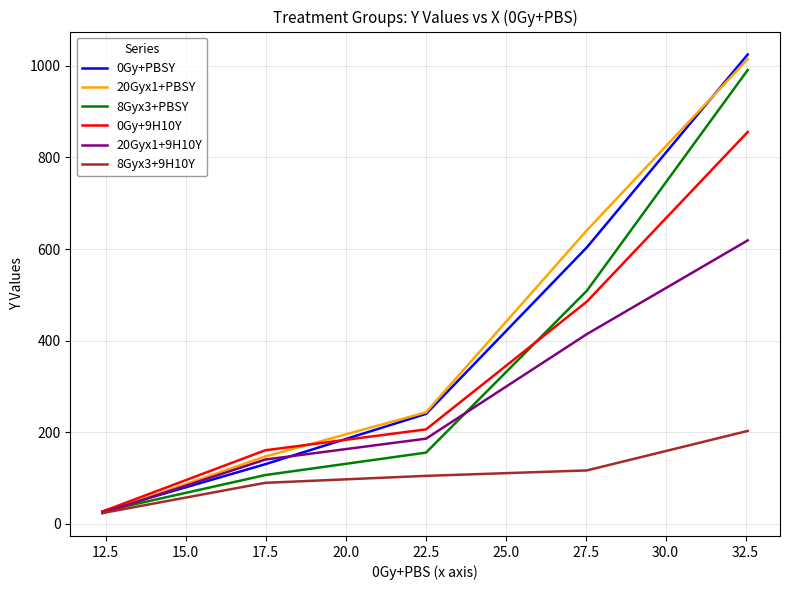

What is the maximum value shown in the chart?

1025.0